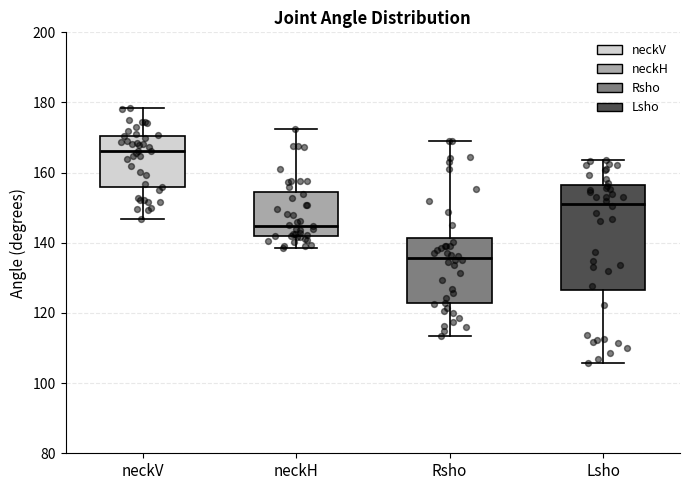

Reading left to right, transcribe this box plot: for each box, give where its median line is, the range the box spans, and where its two whiskers end, as read against the y-axis. The values are not printed on the chart, so give them approximately, as read against the axis.

neckV: median 166, box 156 to 170, whiskers 146 to 178
neckH: median 144, box 142 to 154, whiskers 138 to 172
Rsho: median 136, box 122 to 142, whiskers 114 to 170
Lsho: median 152, box 126 to 156, whiskers 106 to 164